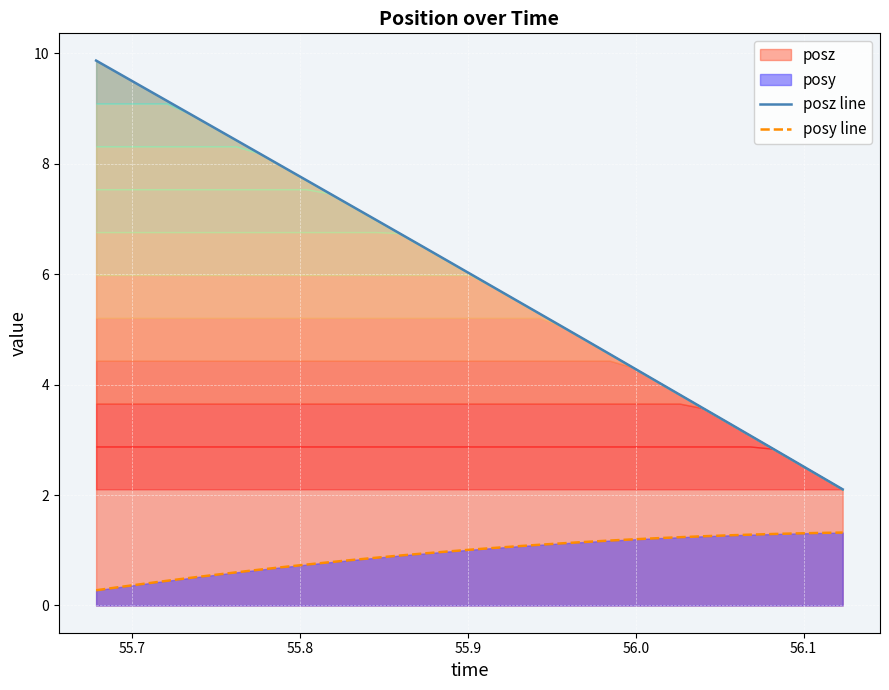

True or false: posz line and posy line cross at least once.

False